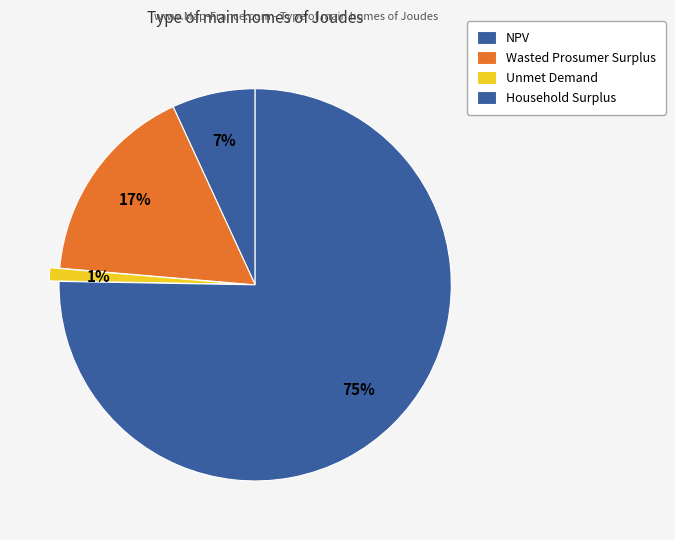

How many segments does this pie chart have?

4